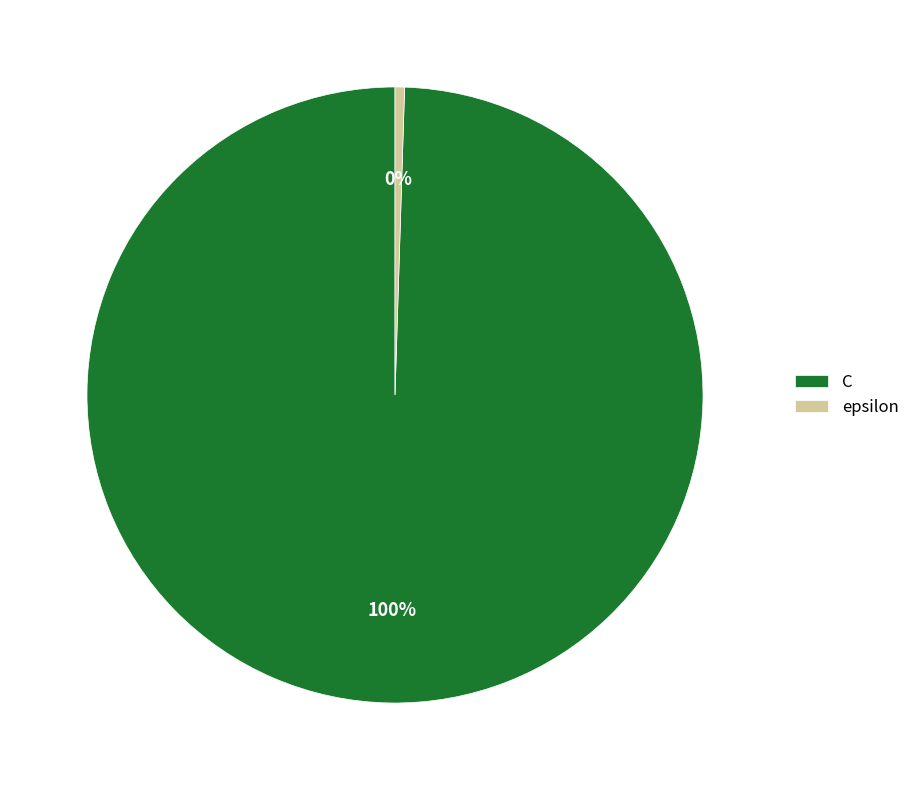

Is the sum of C and epsilon greater than half?

Yes